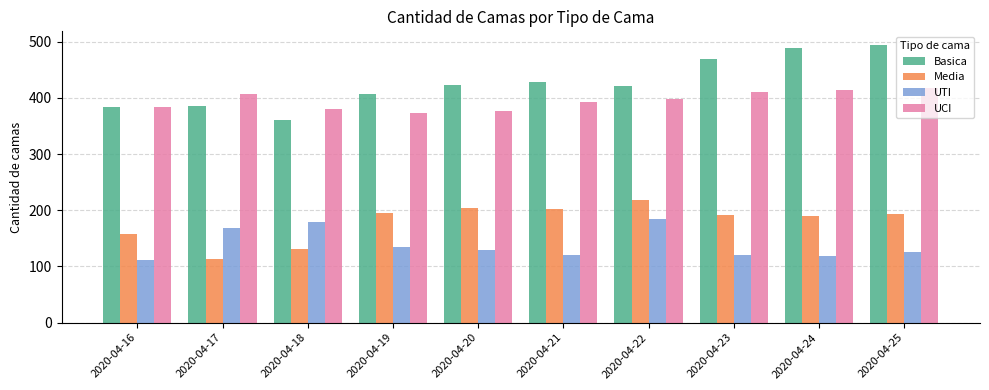

True or false: UTI has a value of 163 at 2020-04-25.

False